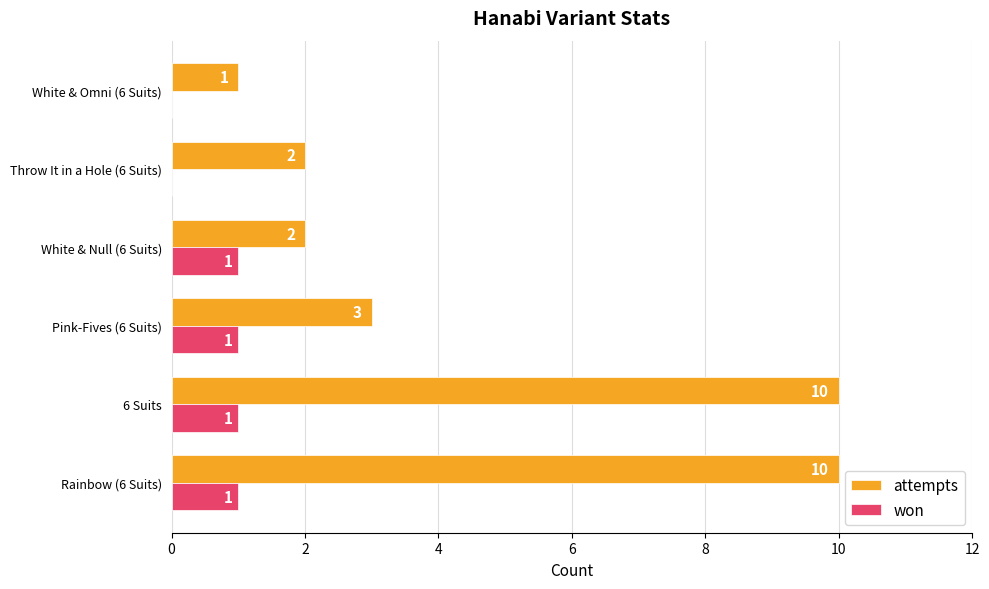

What is the sum of all attempts values?

28